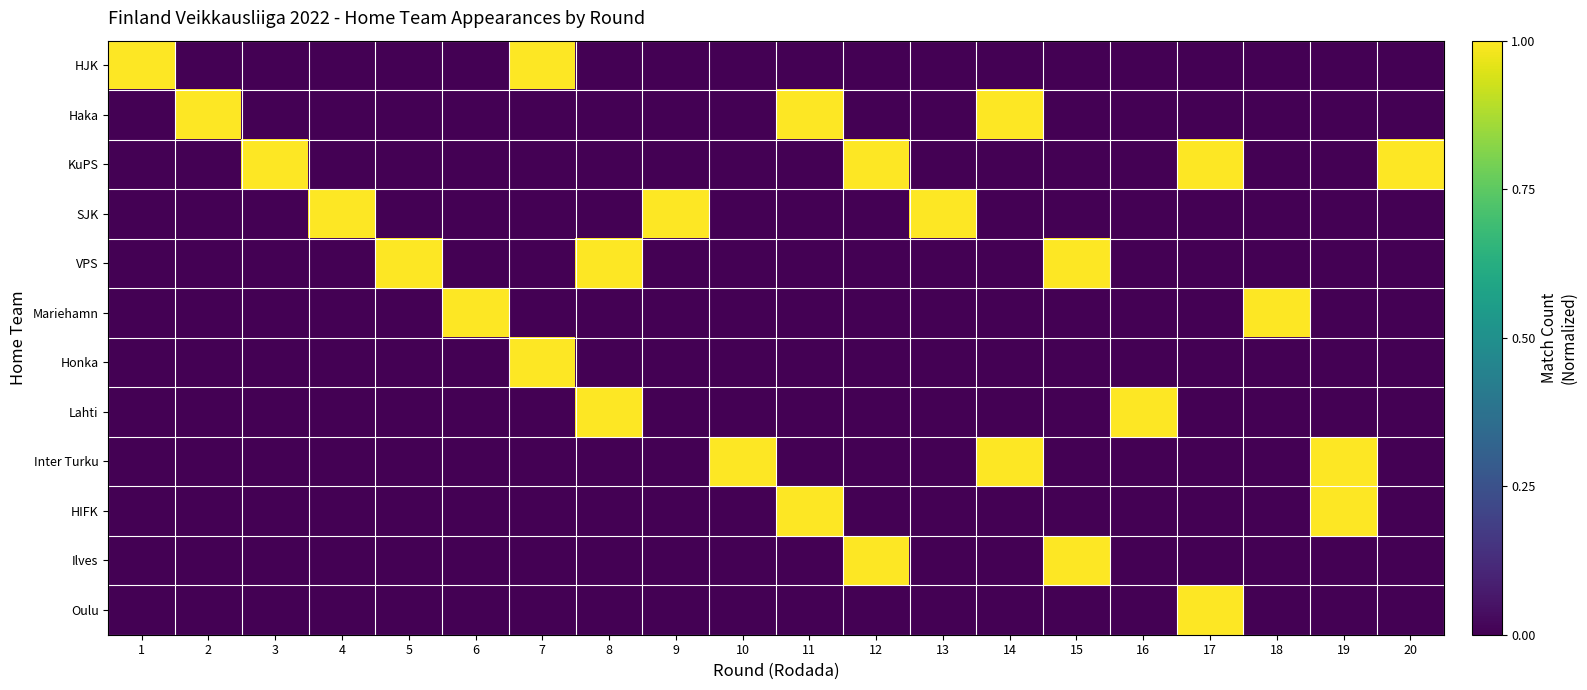

What is the total value across all series at 12?

2